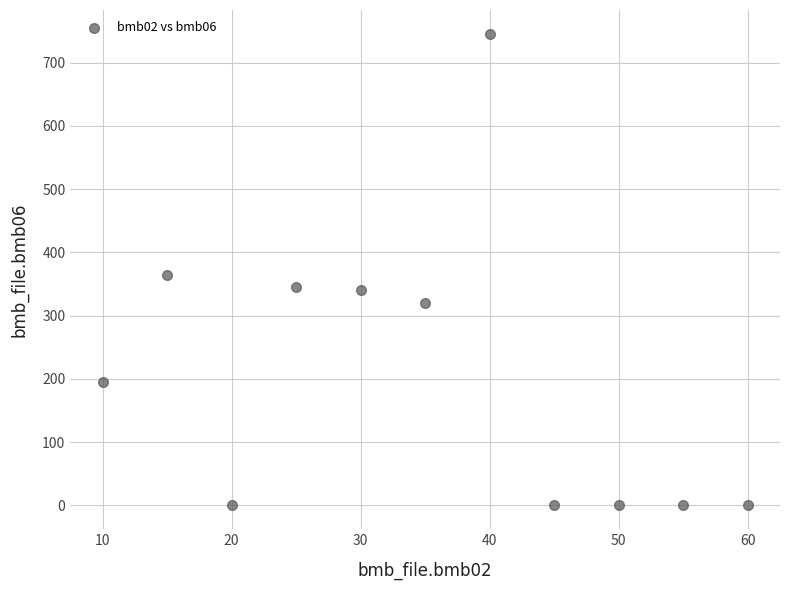

What is the range of X values (max minus min)?

50.0